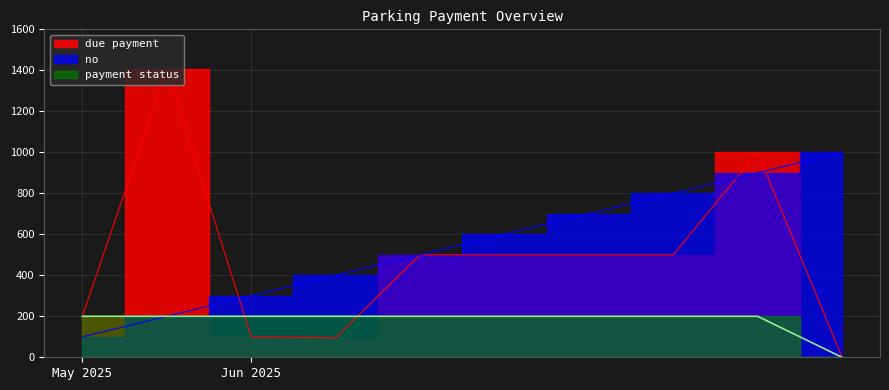

True or false: payment status and due payment intersect in this chart.

True